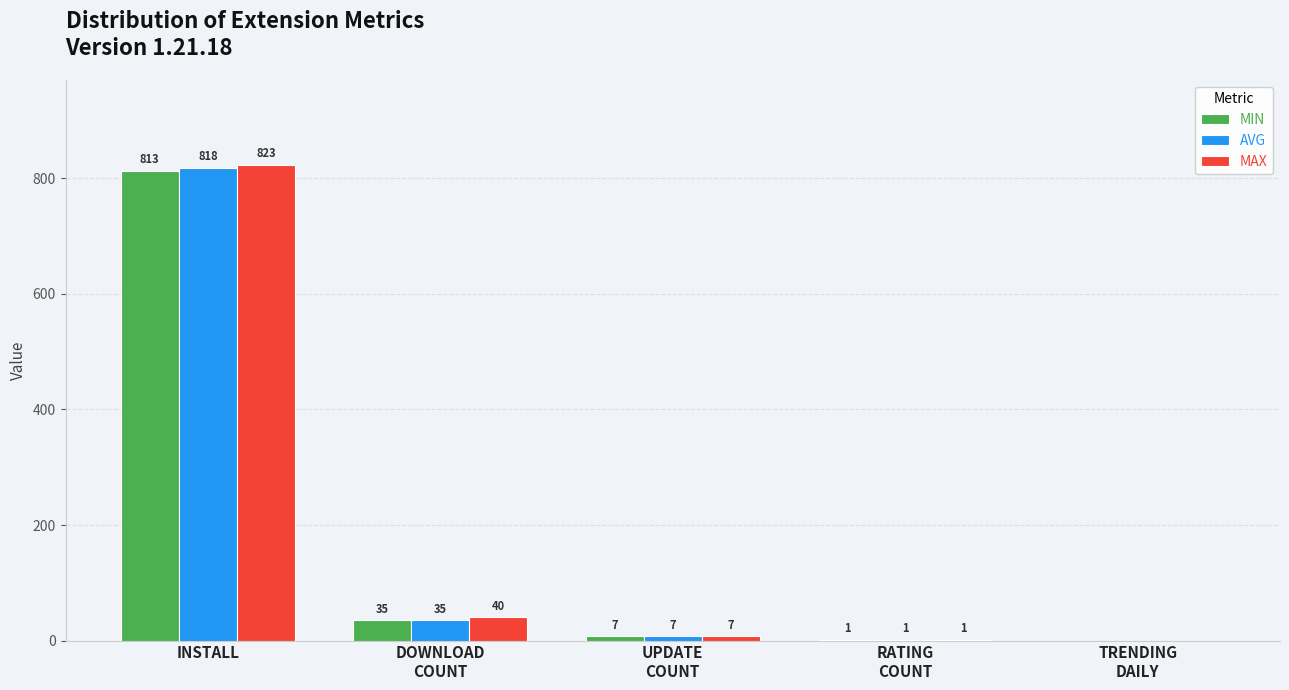

What is the total value across all series at DOWNLOAD
COUNT?

110